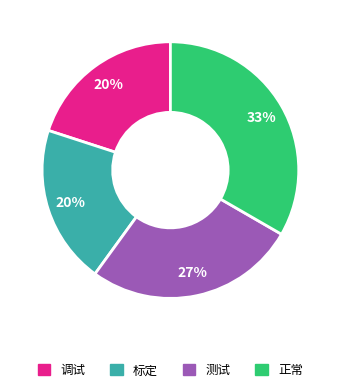

Is the sum of 标定 and 测试 greater than half?

No